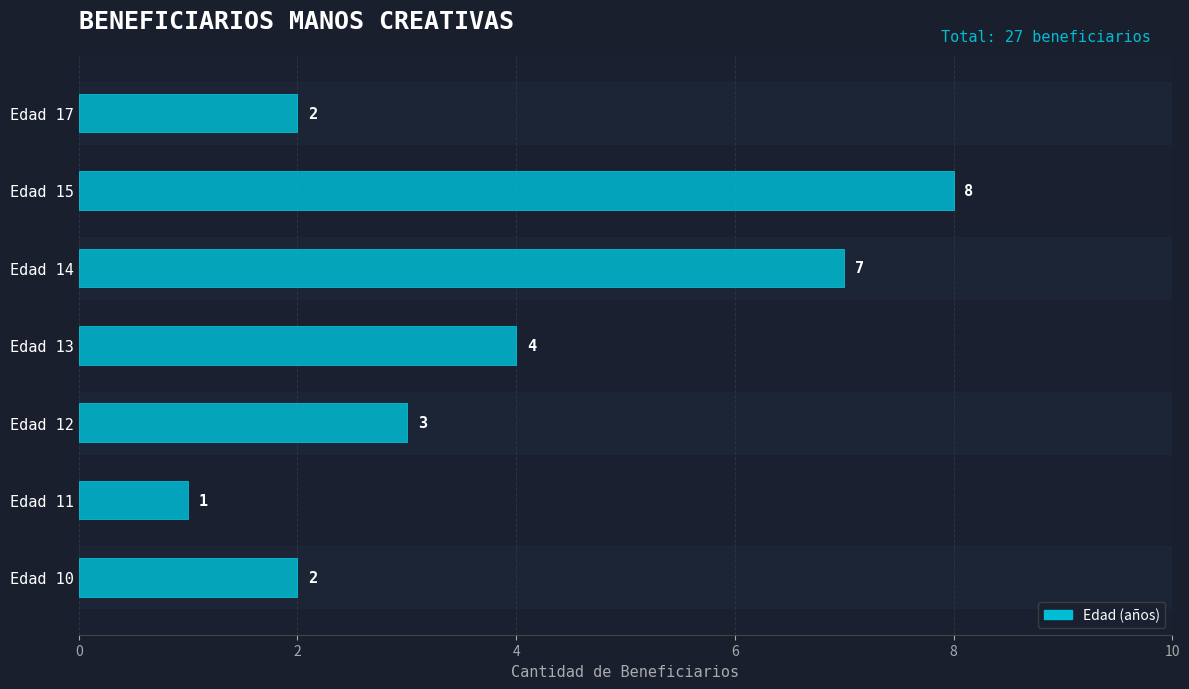

What is the difference between the second highest and second lowest values?

5